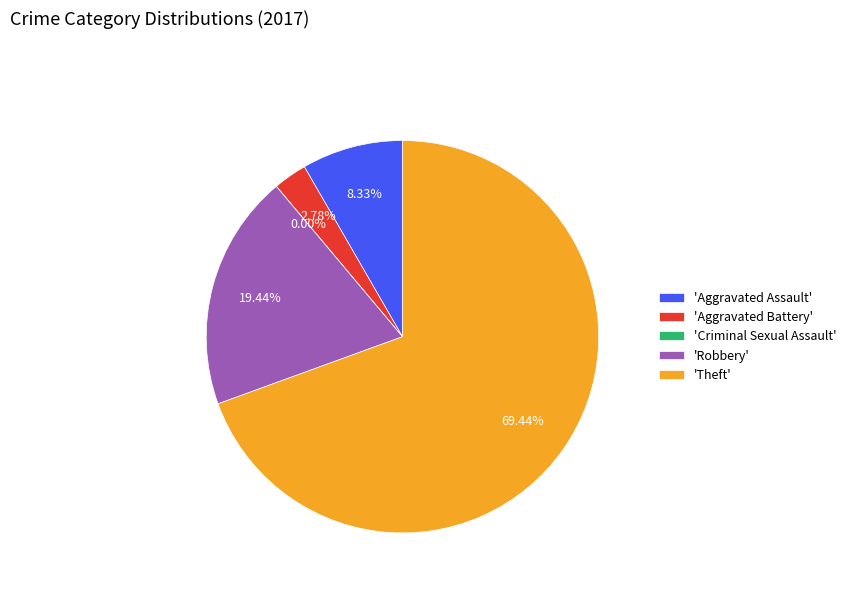

Count the number of slices in the pie.

5